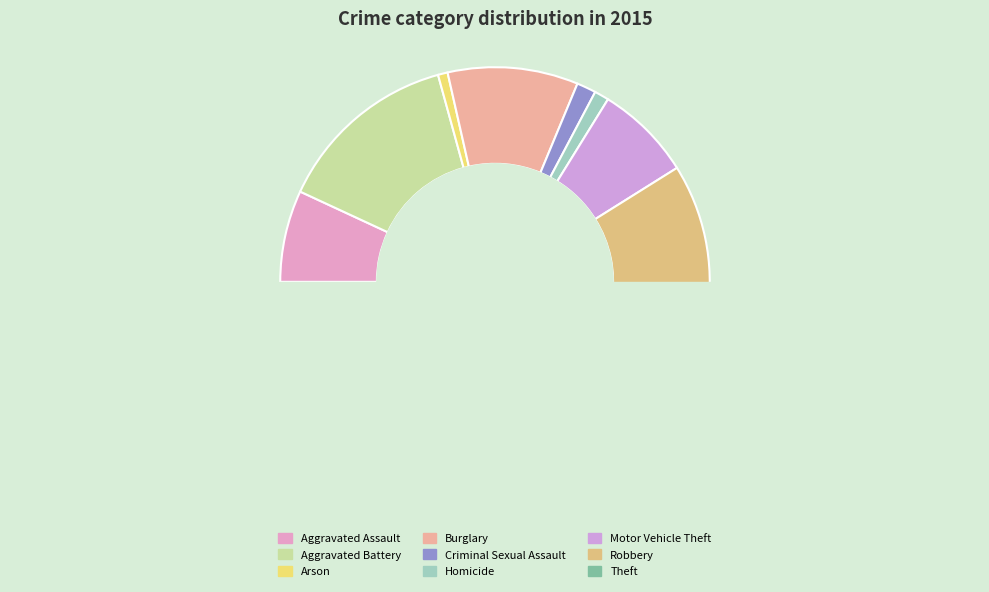

What is the change in value from Arson to Homicide?

+1